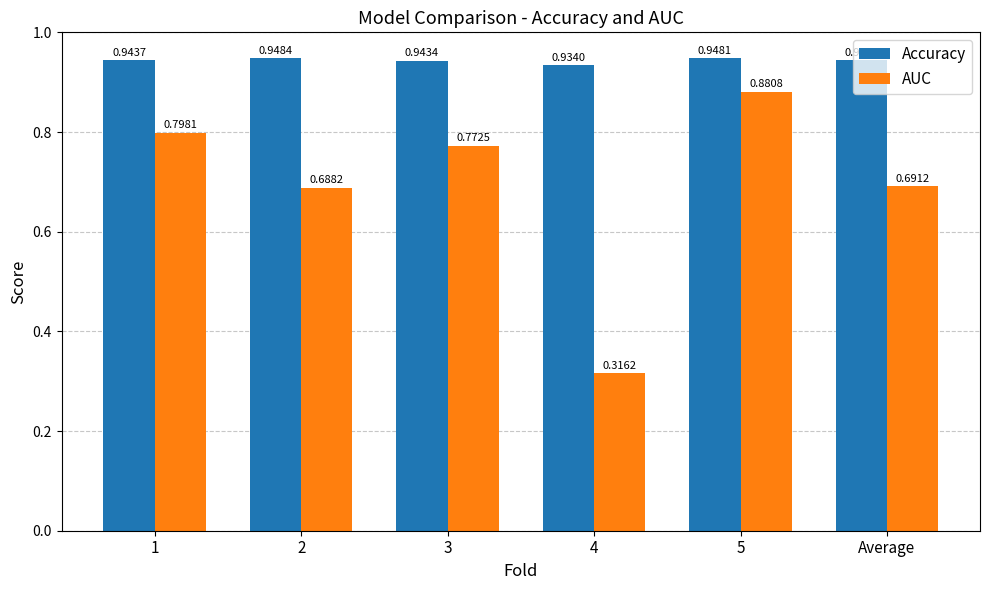

What are all the series names shown in the legend?

Accuracy, AUC